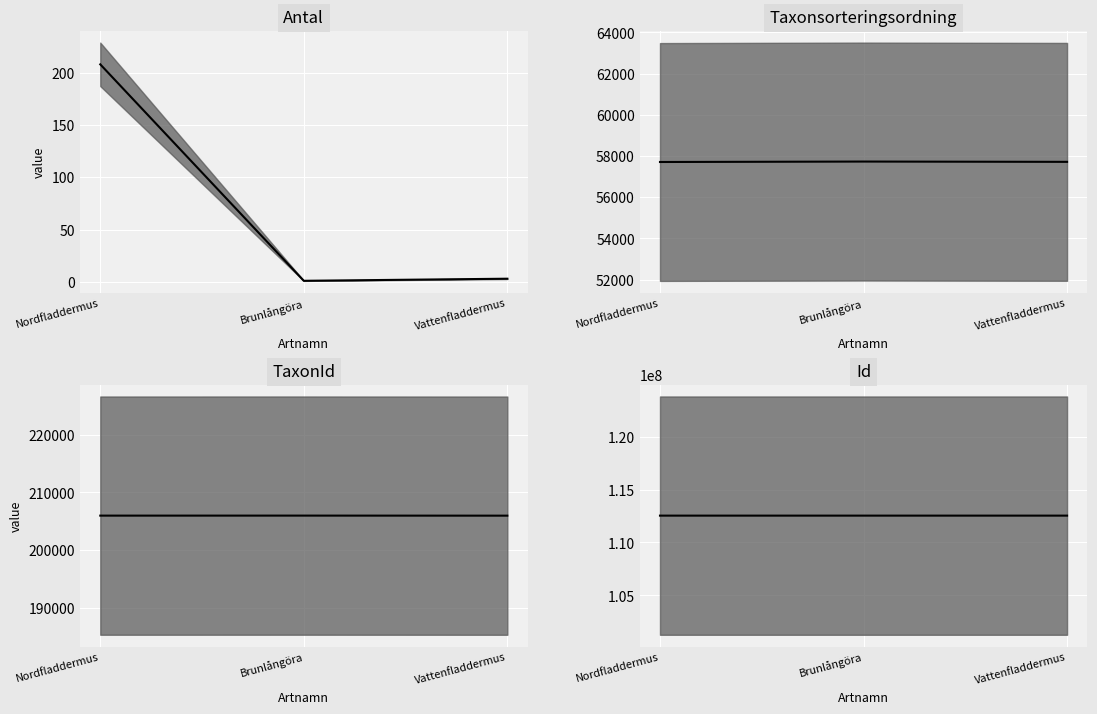

What are all the series names shown in the legend?

Antal median, Taxonsorteringsordning median, TaxonId median, Id median